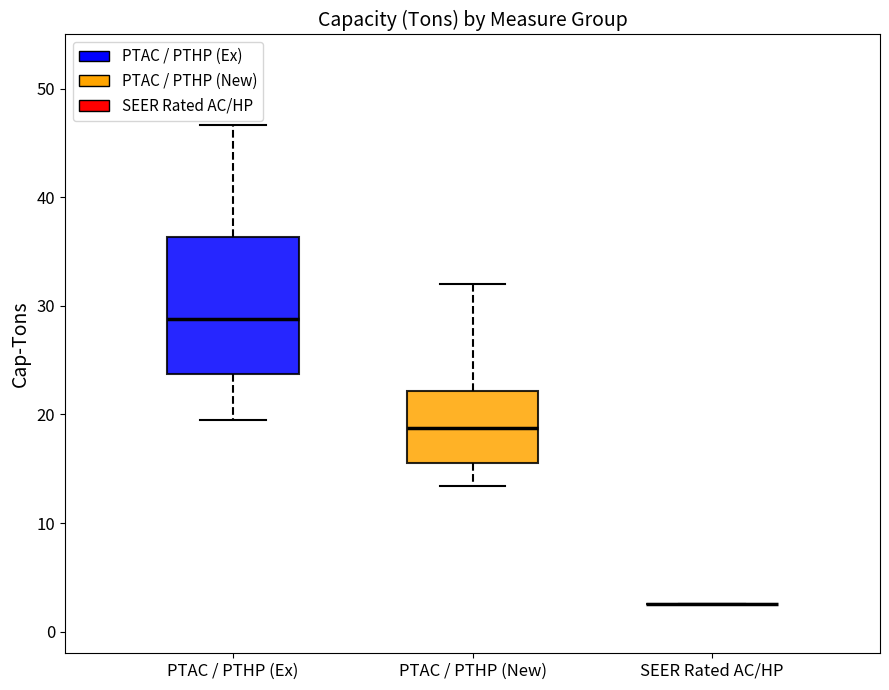

Reading left to right, read every box against the y-axis: the position of its median line, the range the box covers, and the ends of its whiskers. The values are not printed on the chart, so give them approximately, as read against the axis.

PTAC / PTHP (Ex): median 29, box 24 to 36, whiskers 19 to 47
PTAC / PTHP (New): median 19, box 16 to 22, whiskers 13 to 32
SEER Rated AC/HP: box collapsed to a line at 3, whiskers 3 to 3